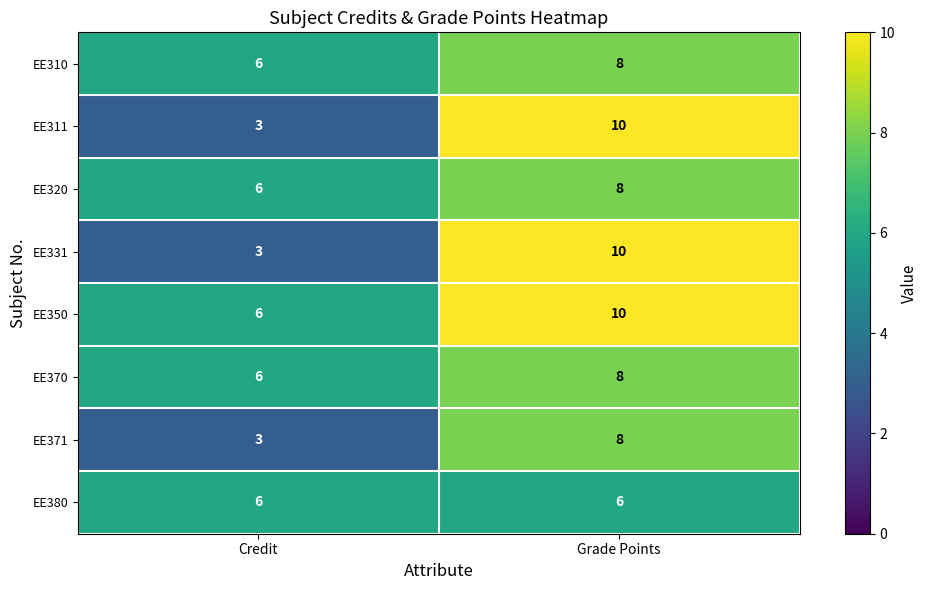

What is the sum of the EE310 values at Credit and Grade Points?

14